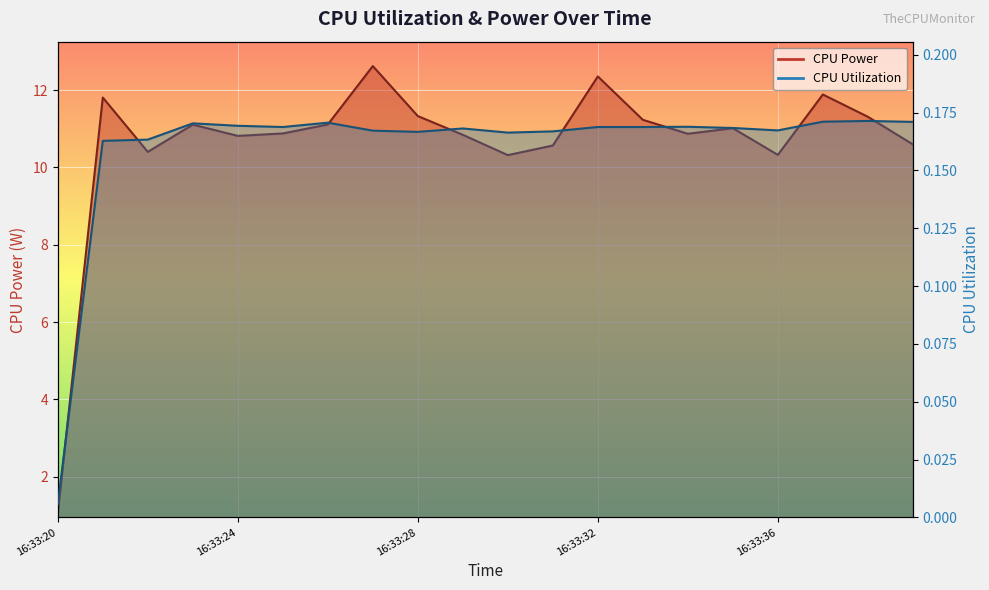

Which series has the widest spread of values?

CPU Power